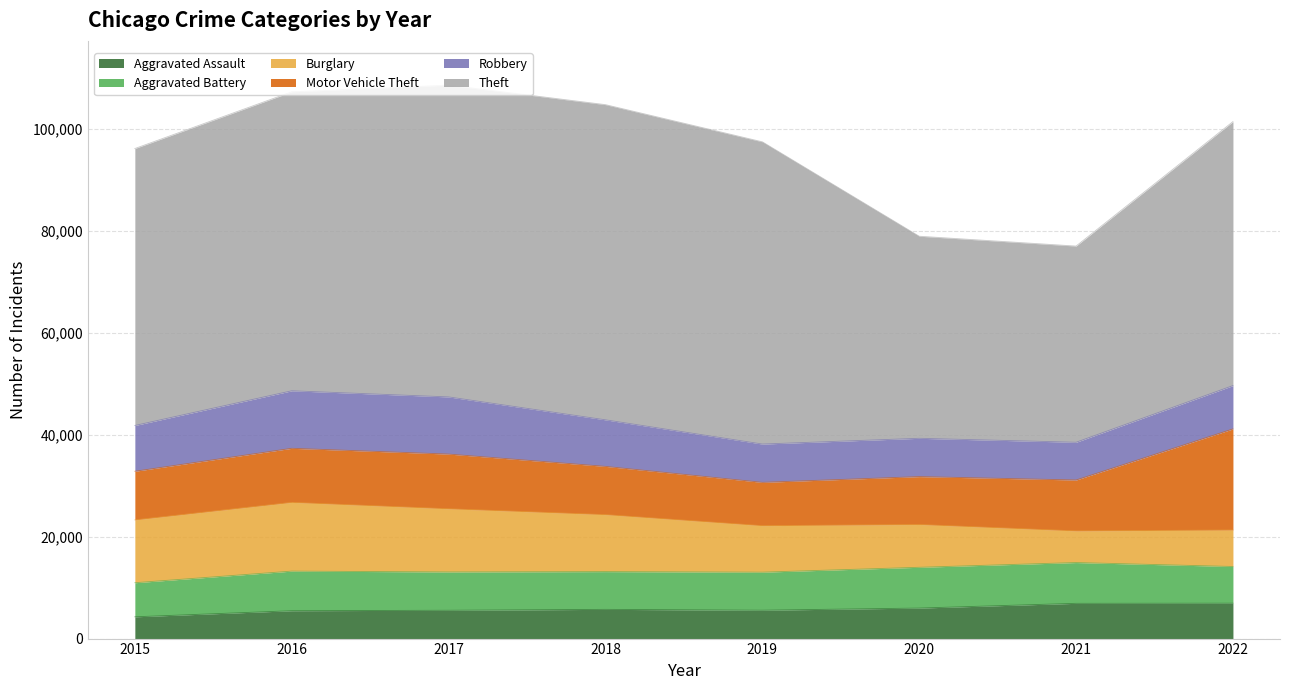

Where does the Burglary series first go above 11179?

2015